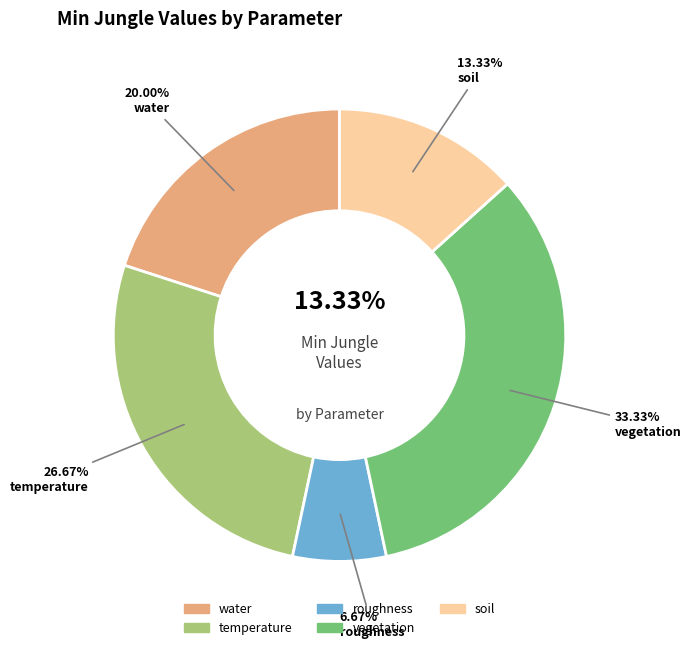

Is there any slice that represents more than half of the pie?

No